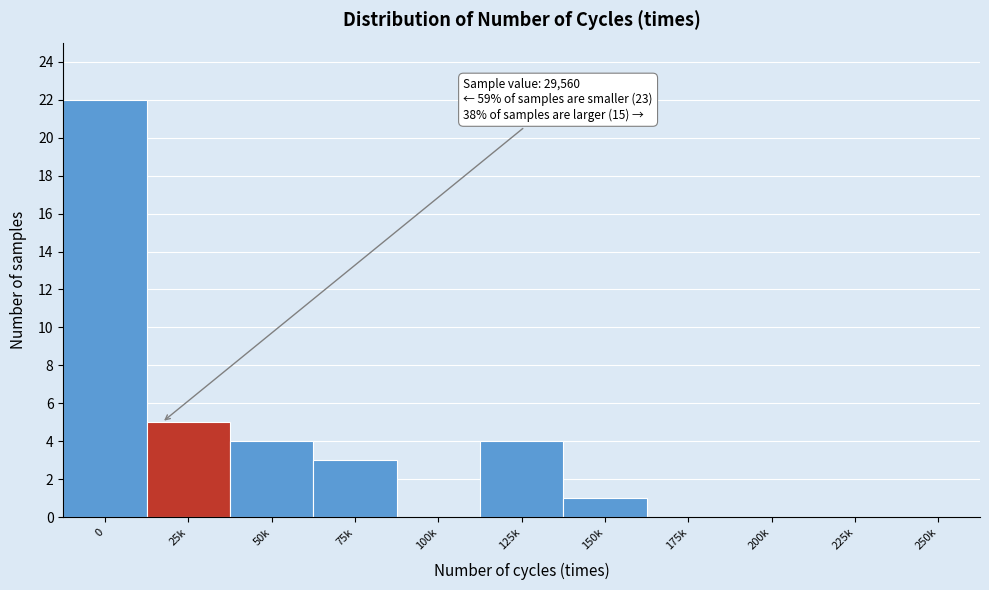

Reading left to right, extract all data points from this chart.

0=22	25k=5	50k=4	75k=3	100k=0	125k=4	150k=1	175k=0	200k=0	225k=0	250k=0